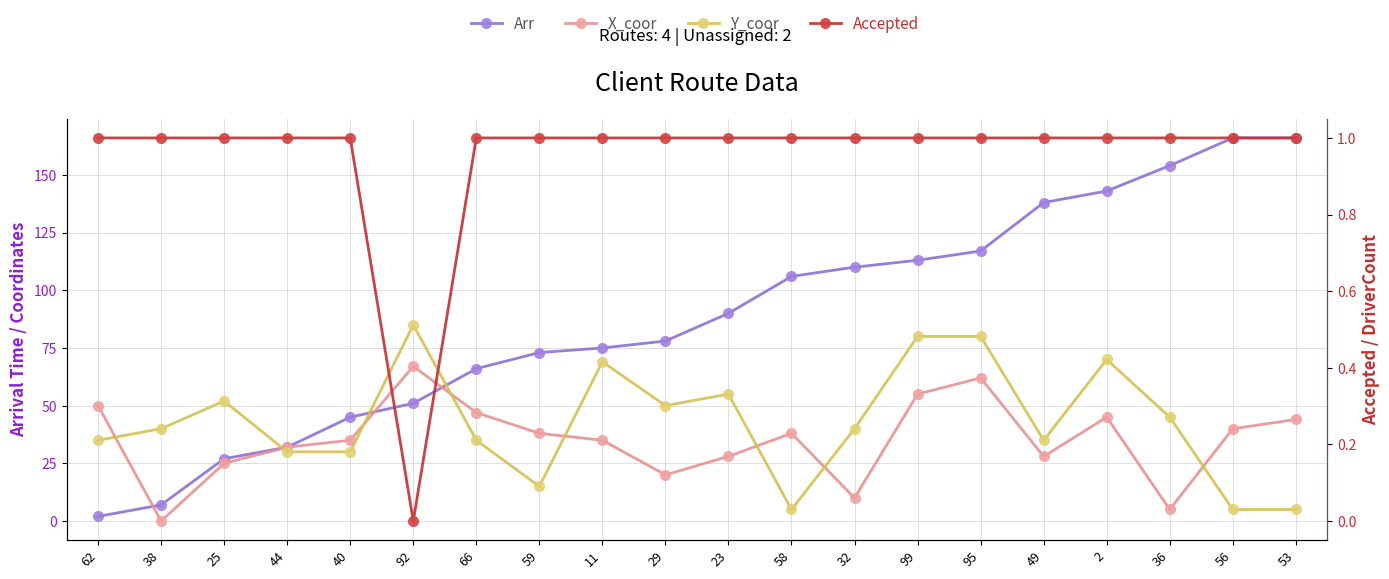

What is the average value of the Y_coor series?

43